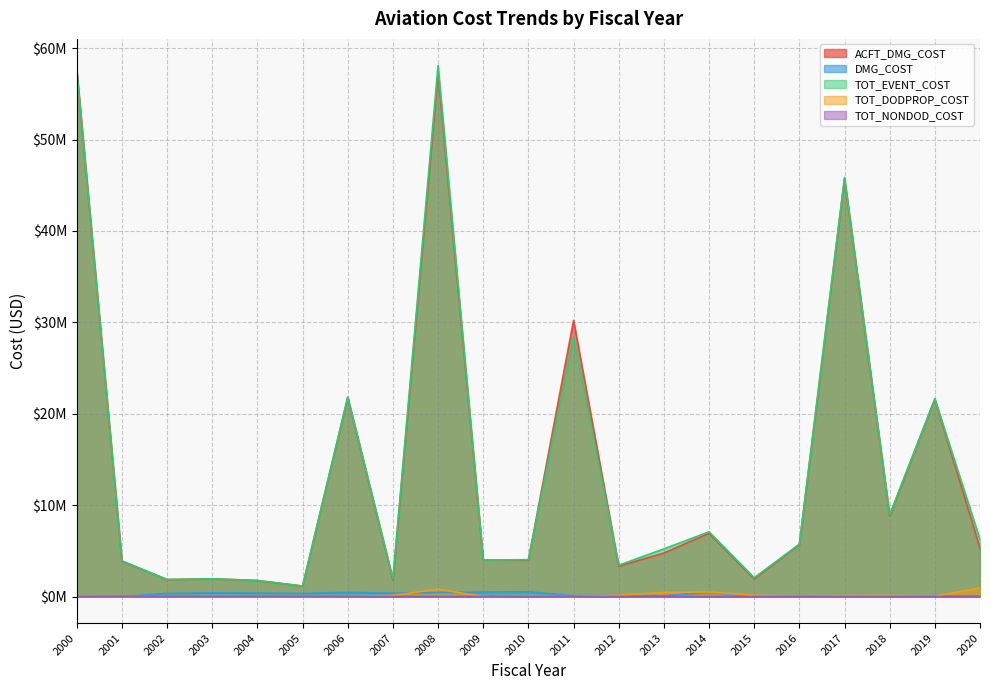

Is the value of TOT_DODPROP_COST at 2016 greater than the value of DMG_COST at 2006?

No